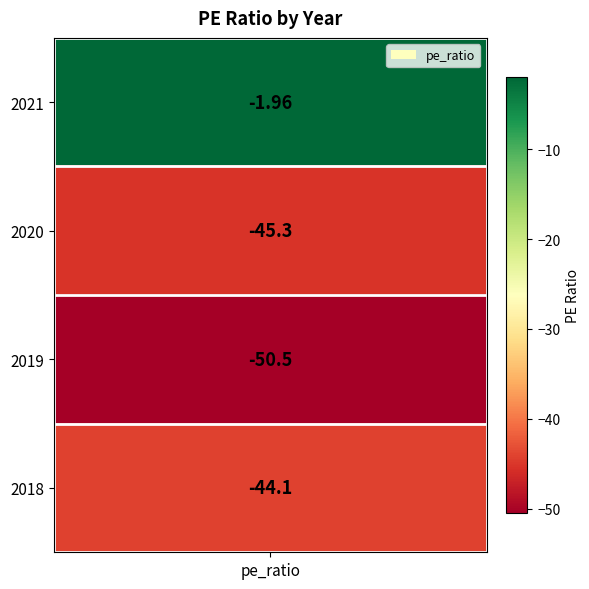

Where does the data first go above -44?

2021